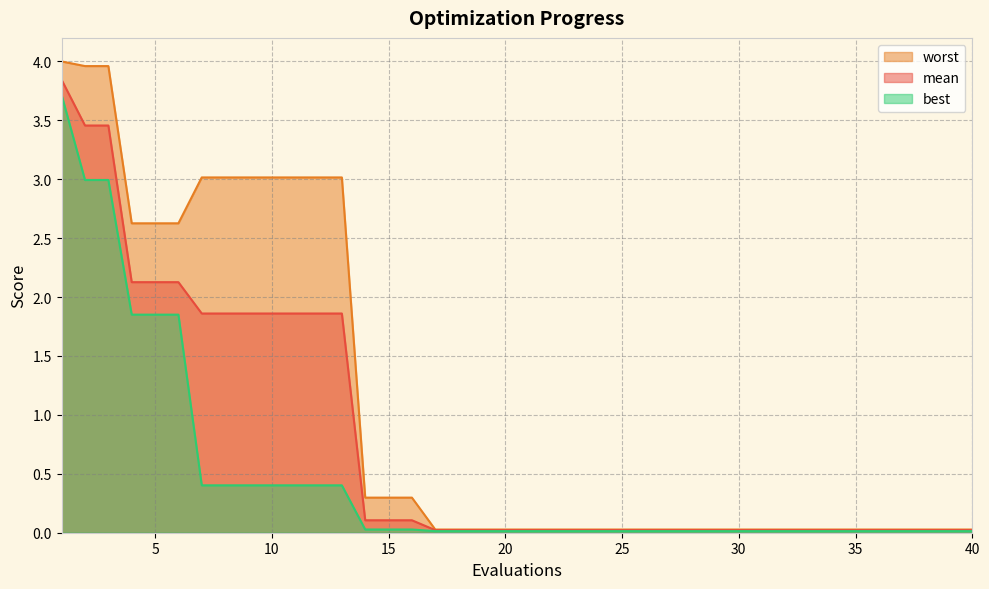

What is the difference between the worst values at 18 and 14?

0.3